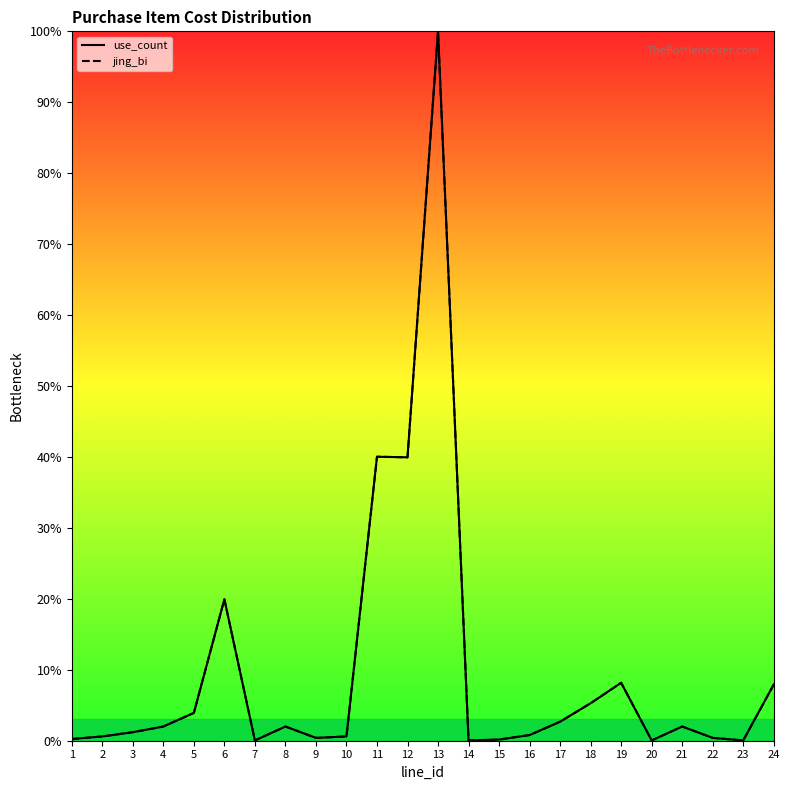

True or false: use_count and jing_bi cross at least once.

False